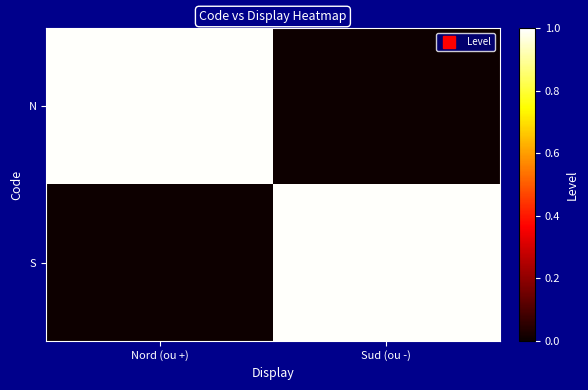

Reading left to right, what are all the values shown in this chart?

N: Nord (ou +)=1.0	Sud (ou -)=0.0
S: Nord (ou +)=0.0	Sud (ou -)=1.0